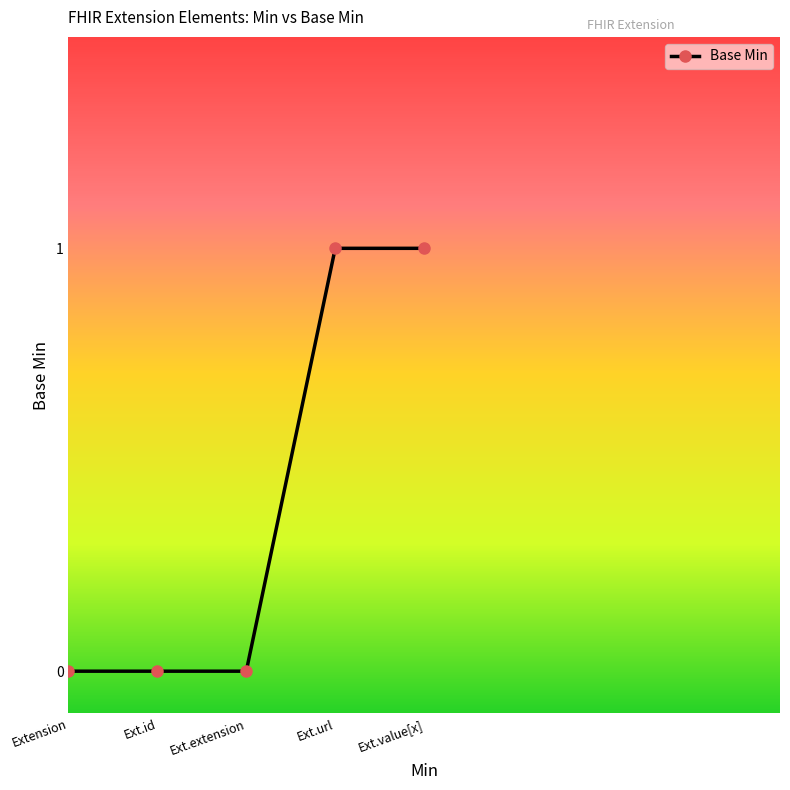

What position from the left is Ext.value[x]?

5